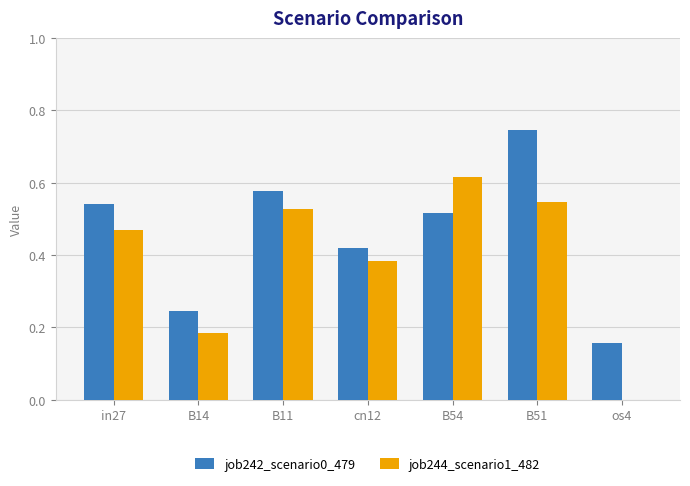

What is the sum of the job242_scenario0_479 values at cn12 and B51?

1.2